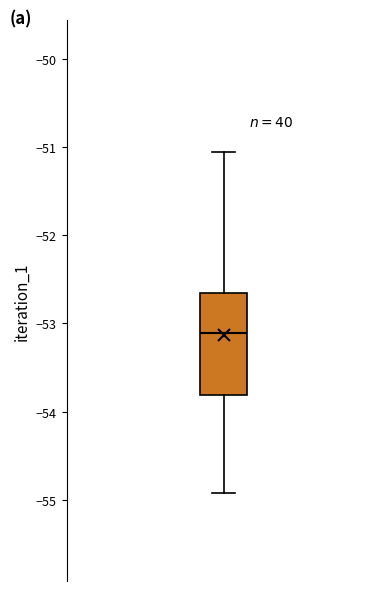

Transcribe this box plot: give where the median line is, the range the box spans, and where the two whiskers end, as read against the y-axis. The values are not printed on the chart, so give them approximately, as read against the axis.

median -53.1, box -53.8 to -52.7, whiskers -54.9 to -51.1